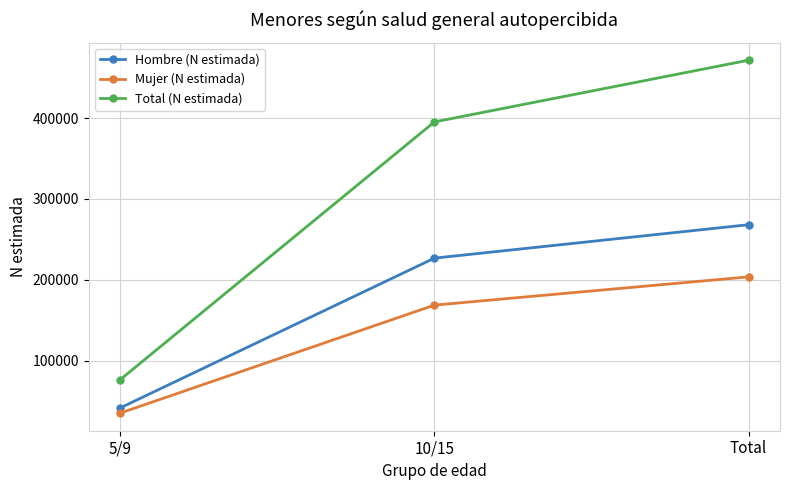

How many lines are shown in the chart?

3